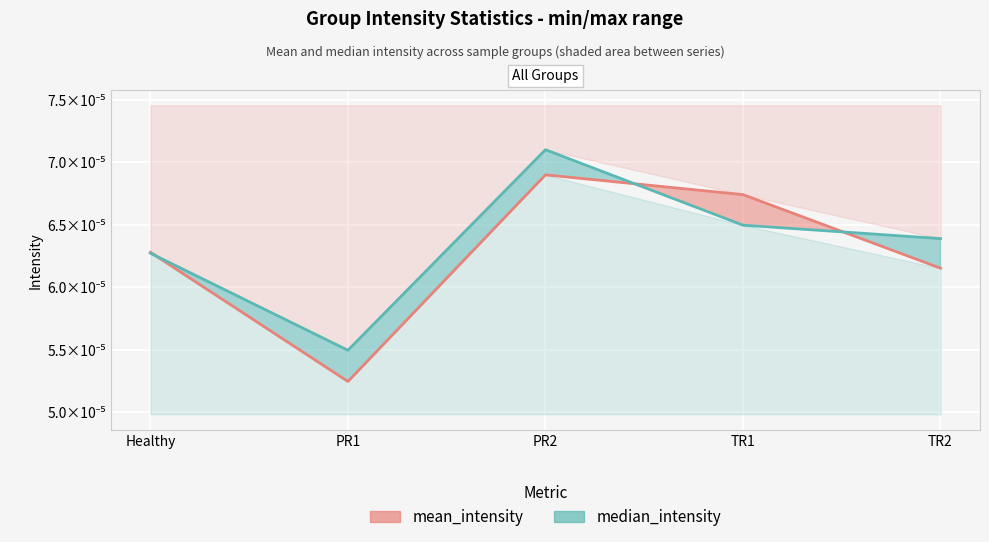

What position from the right is PR1?

4